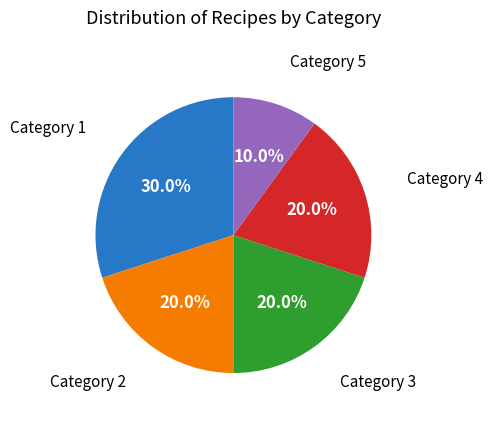

Count the number of slices in the pie.

5